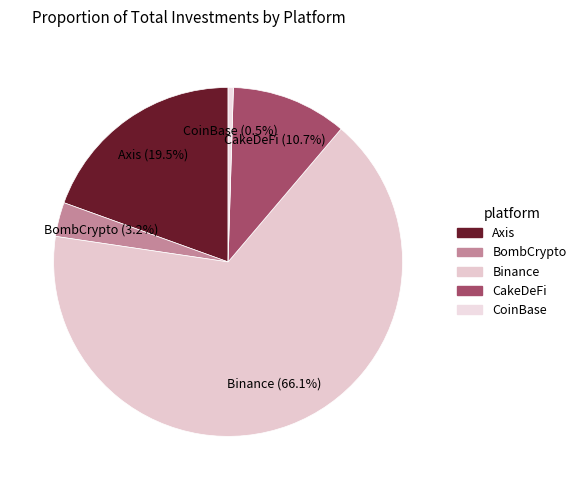

To the nearest percent, what is the difference between the Axis and CakeDeFi slice percentages?

9%